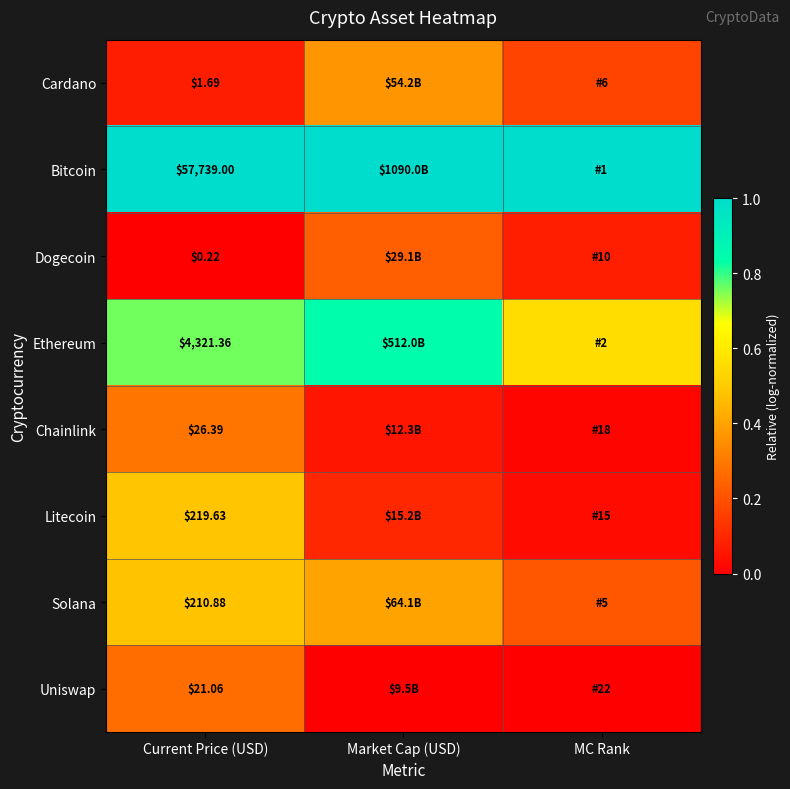

Rank the categories by Ethereum value from lowest to highest.

MC Rank, Current Price (USD), Market Cap (USD)